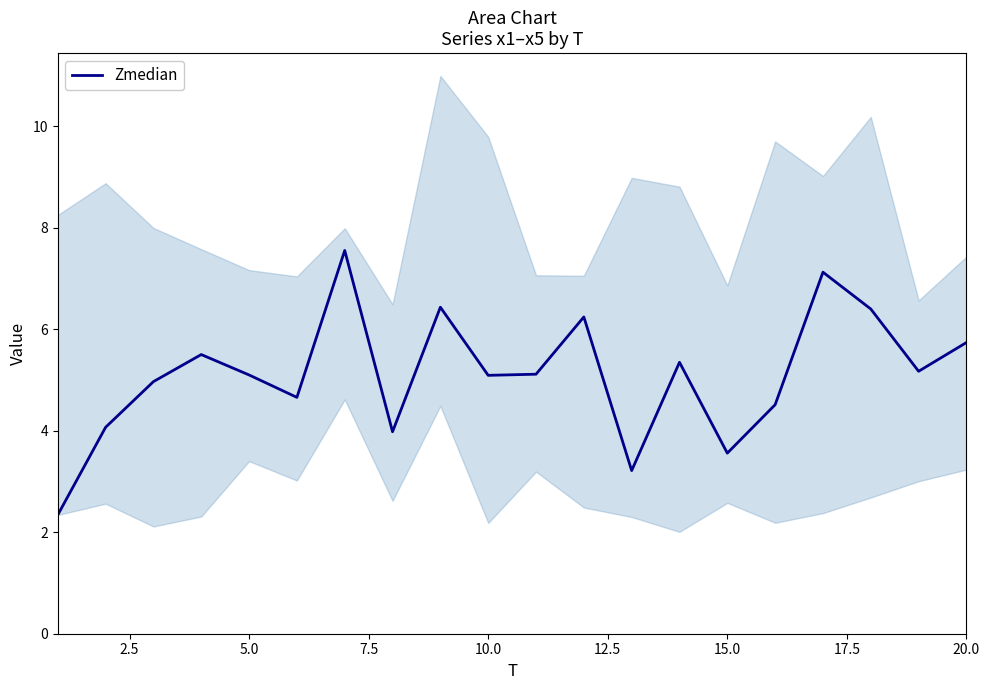

Reading left to right, extract all data points from this chart.

2.3	4.1	5.0	5.5	5.1	4.7	7.6	4.0	6.4	5.1	5.1	6.2	3.2	5.4	3.6	4.5	7.1	6.4	5.2	5.7